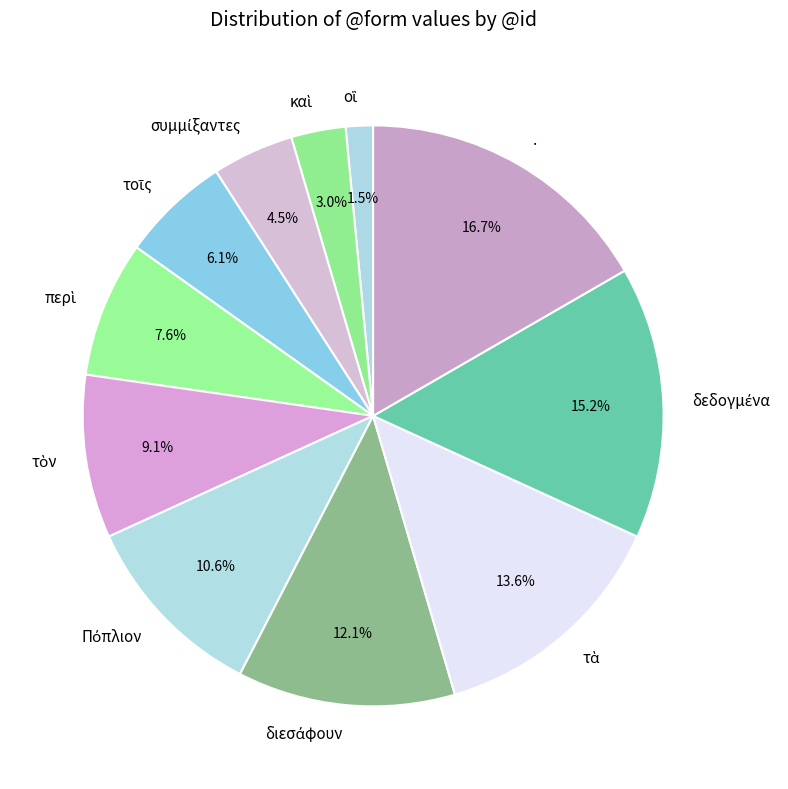

Does any single category account for the majority?

No